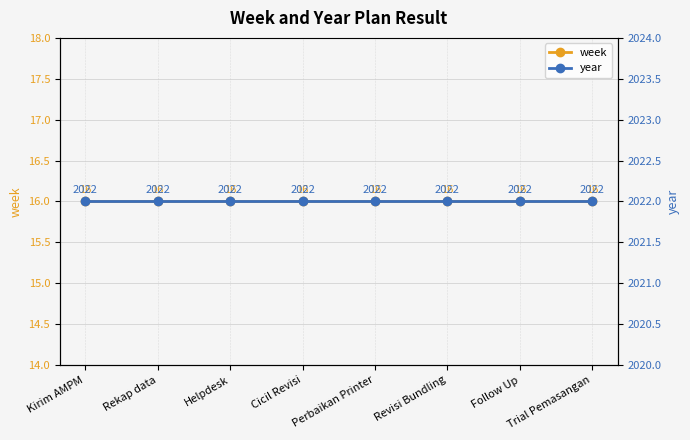

What is the sum of the week values at Rekap data and Perbaikan Printer?

32